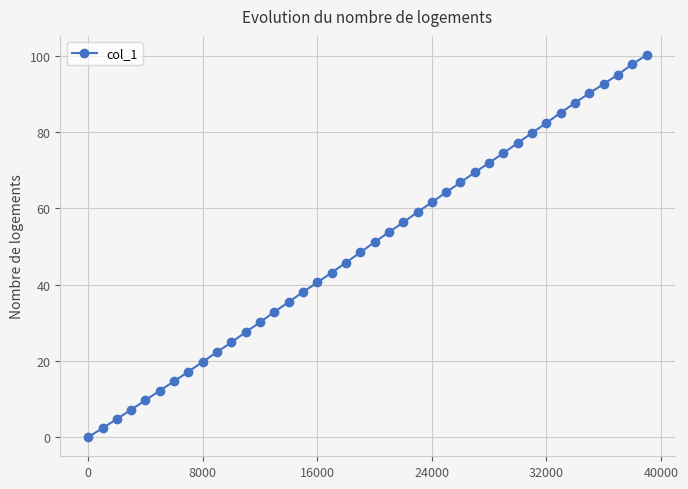

How many distinct data groups are displayed?

1